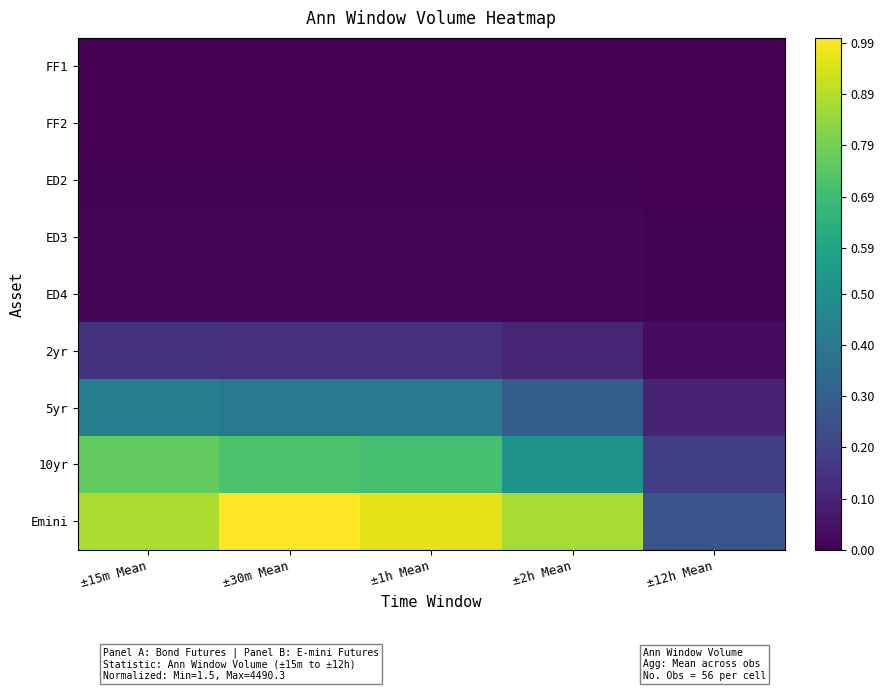

At how many categories does at least one series exceed 0?

5